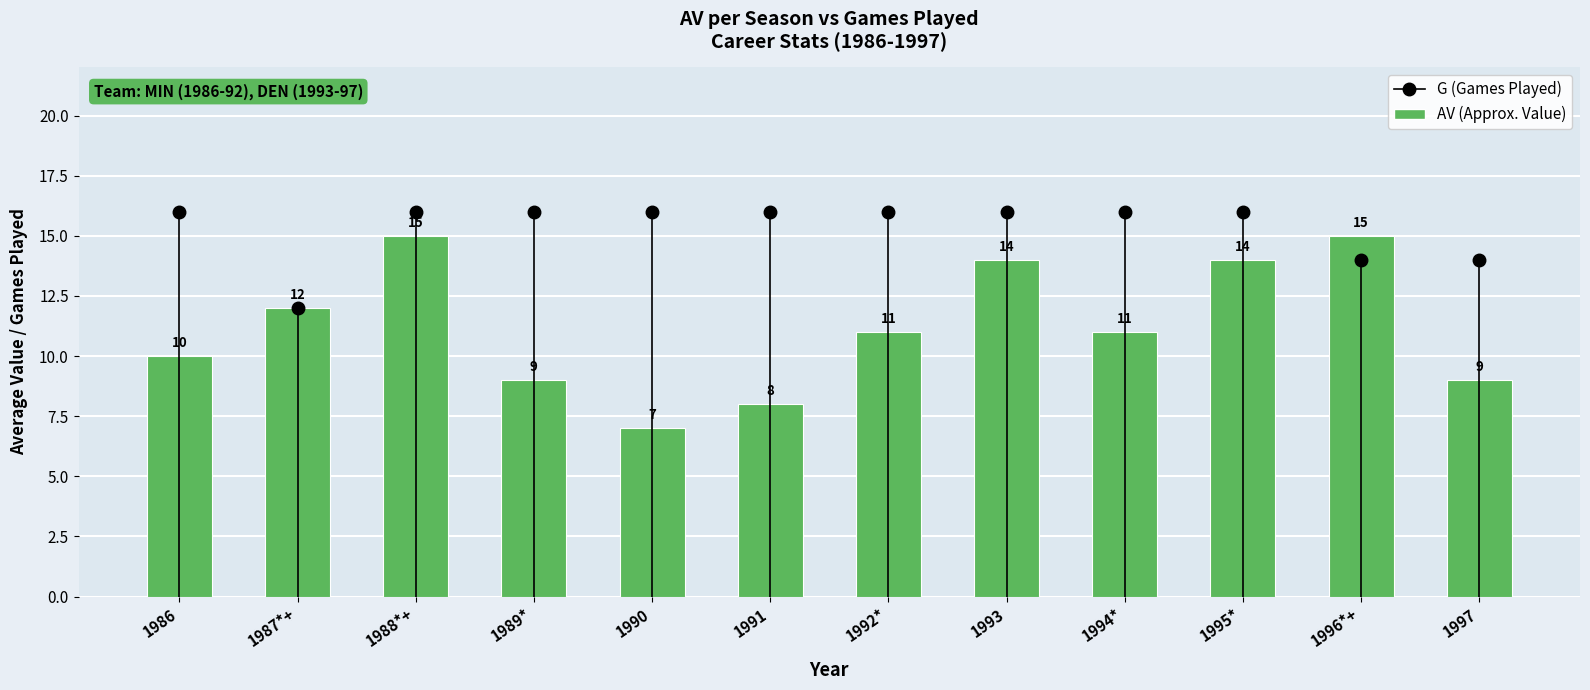

Reading left to right, transcribe all the data shown in this chart.

G (Games Played): 1986=16	1987*+=12	1988*+=16	1989*=16	1990=16	1991=16	1992*=16	1993=16	1994*=16	1995*=16	1996*+=14	1997=14
AV (Approx. Value): 1986=10	1987*+=12	1988*+=15	1989*=9	1990=7	1991=8	1992*=11	1993=14	1994*=11	1995*=14	1996*+=15	1997=9